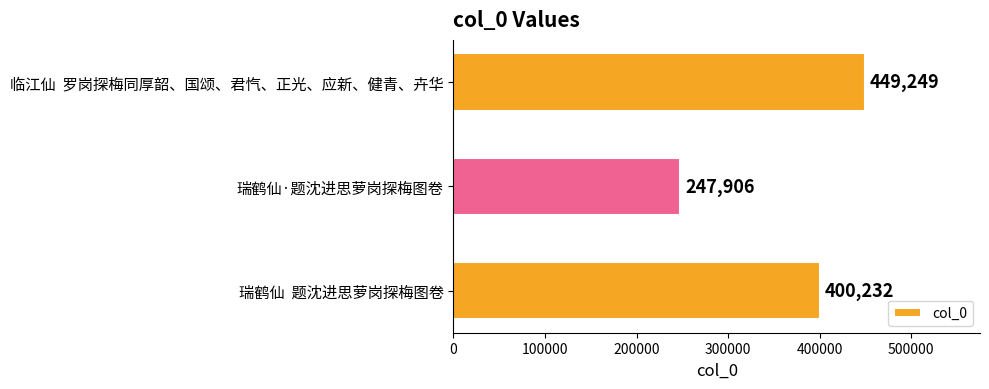

What is the average value?

365796